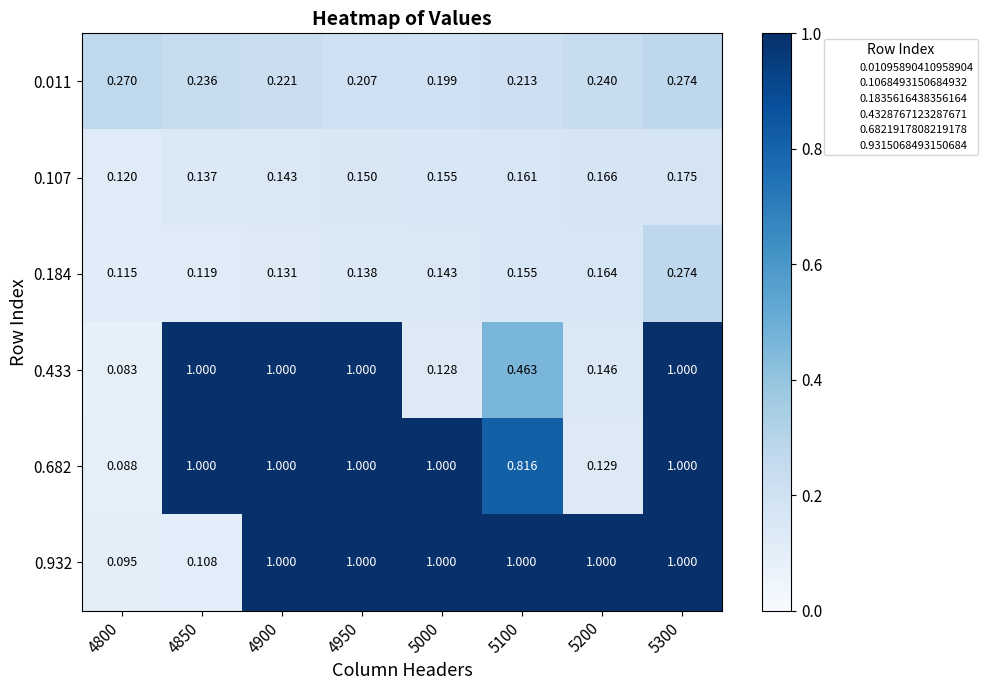

Is the value of 0.184 at 5300 greater than the value of 0.682 at 5200?

Yes